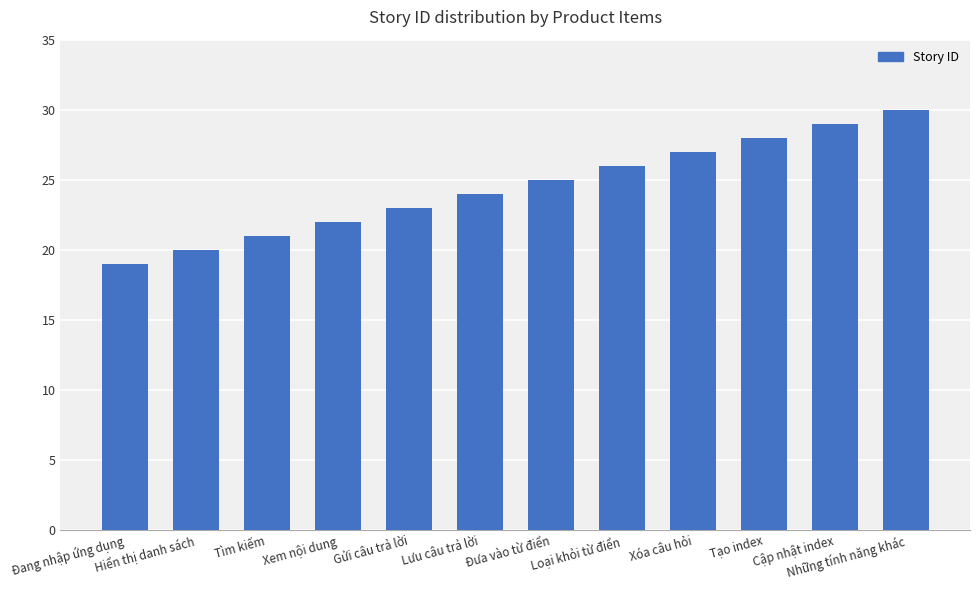

Reading right to left, what are all the values shown in this chart?

30	29	28	27	26	25	24	23	22	21	20	19